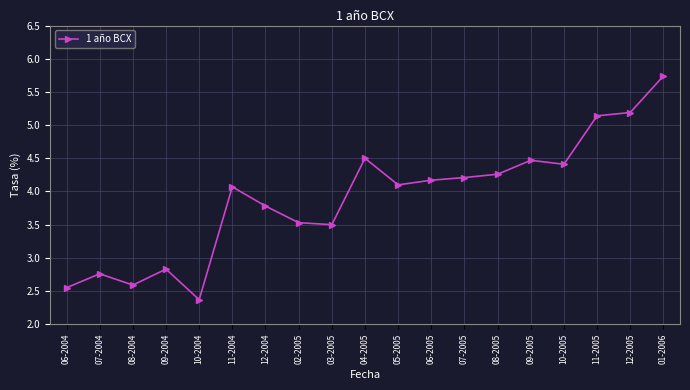

What is the label of the 17th point from the right?

08-2004